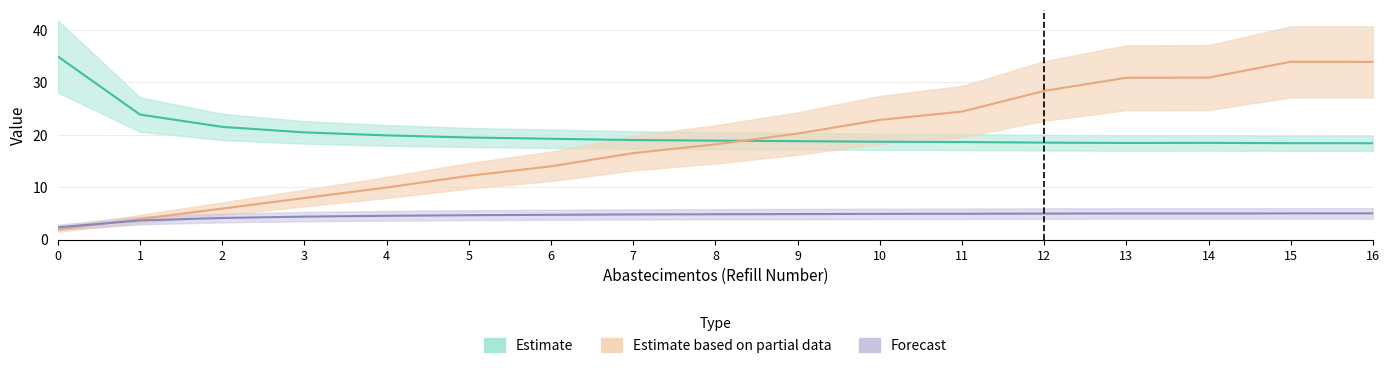

Reading left to right, extract all data points from this chart.

Capacidade operacional [ha/h]: 0=2.4	1=3.7	2=4.2	3=4.4	4=4.6	5=4.7	6=4.8	7=4.8	8=4.9	9=4.9	10=4.9	11=5.0	12=5.0	13=5.0	14=5.0	15=5.0	16=5.0
Tempo util [h]: 0=35.0	1=23.9	2=21.5	3=20.5	4=19.9	5=19.5	6=19.3	7=19.0	8=18.9	9=18.8	10=18.7	11=18.6	12=18.5	13=18.5	14=18.5	15=18.4	16=18.4